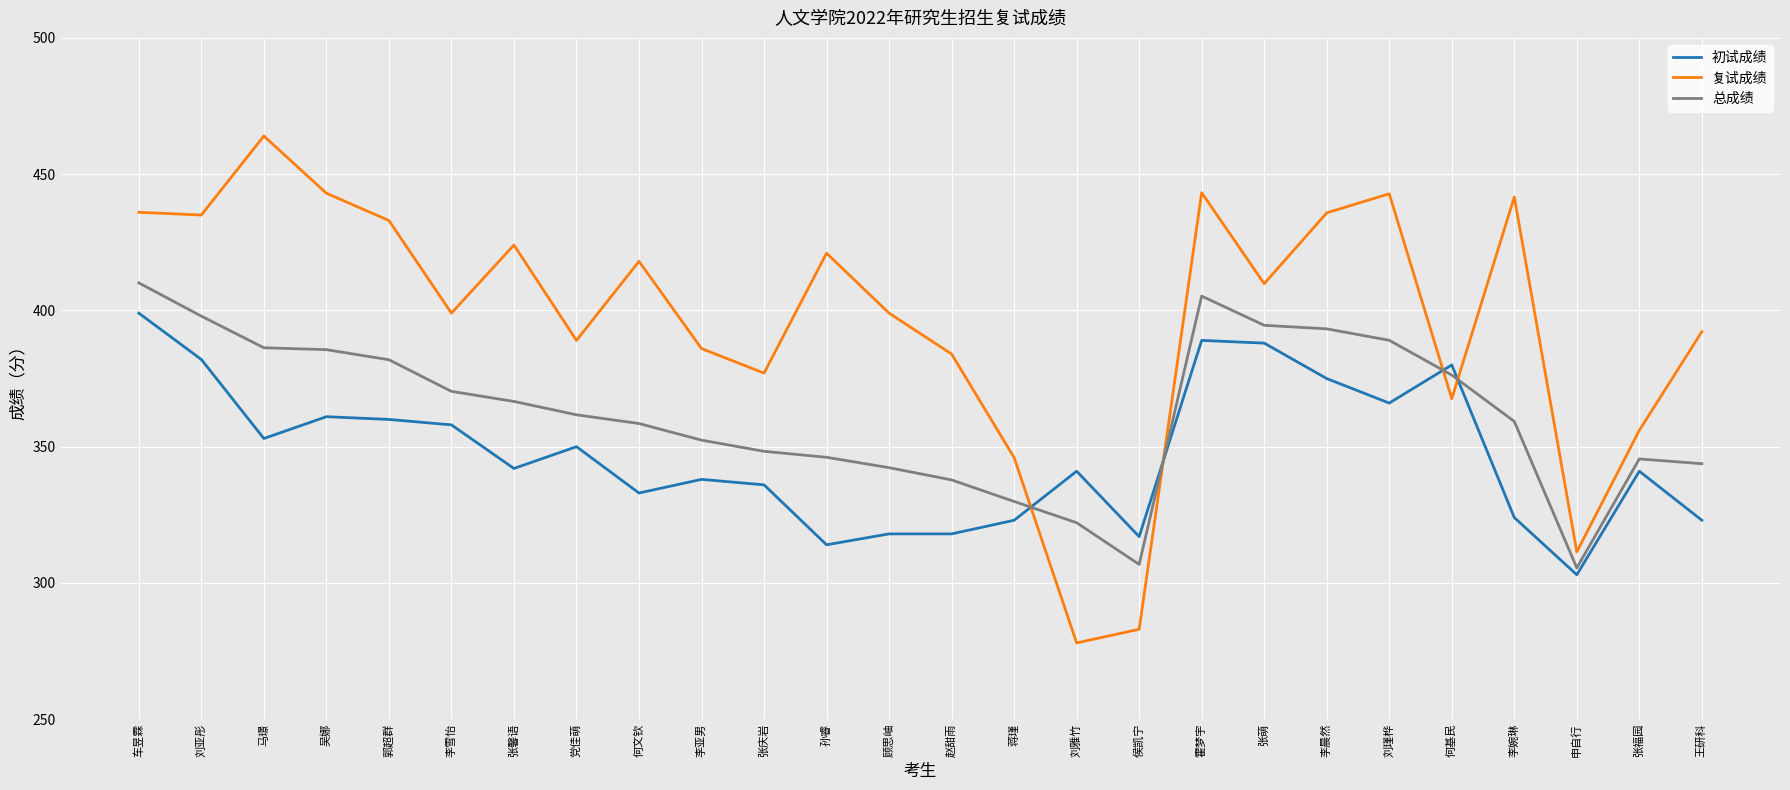

List the series in order of their peak value, highest first.

复试成绩, 总成绩, 初试成绩